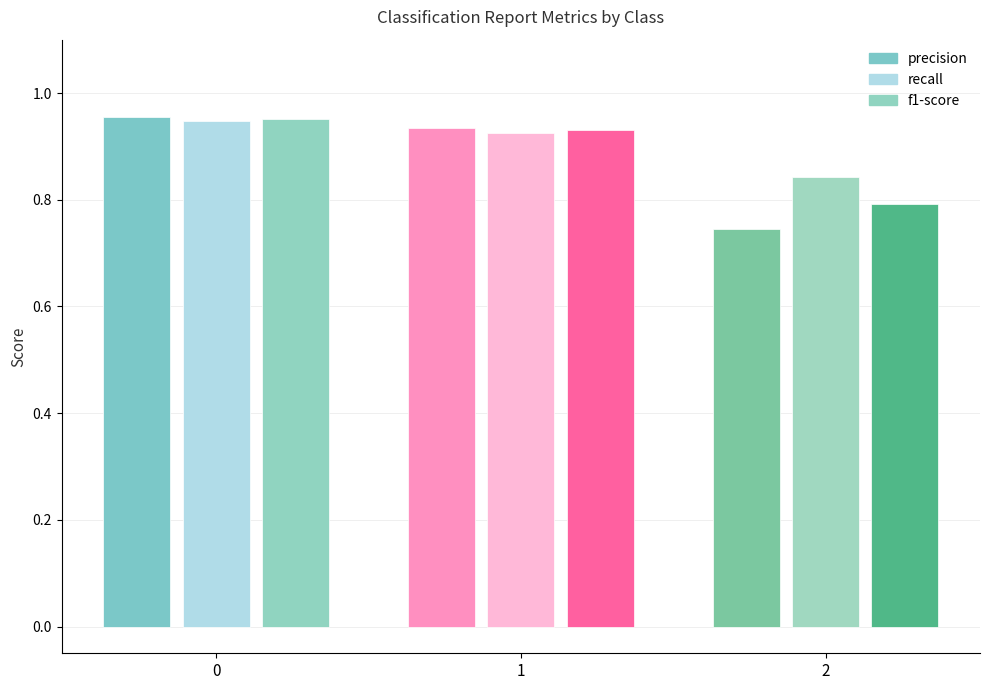

What is the value of the recall bar at the 1st from the left?

0.9